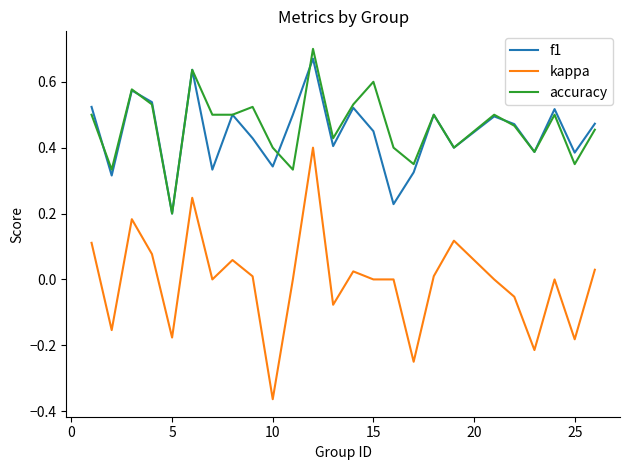

True or false: accuracy and kappa cross at least once.

False